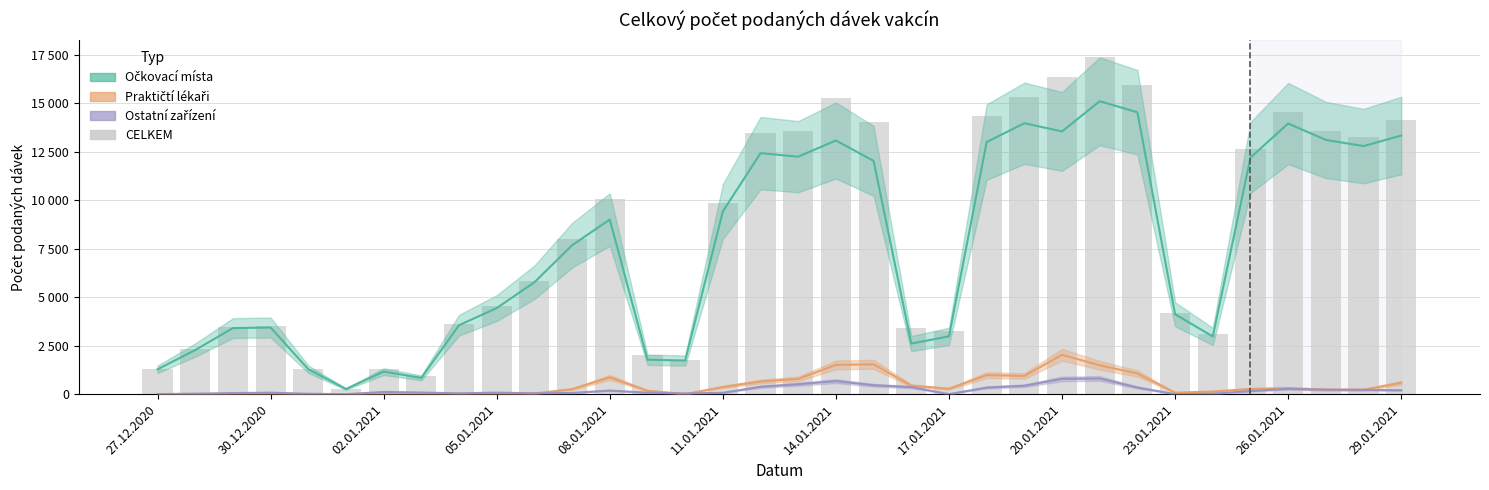

What is the sum of the values at 19 and 21?

17279